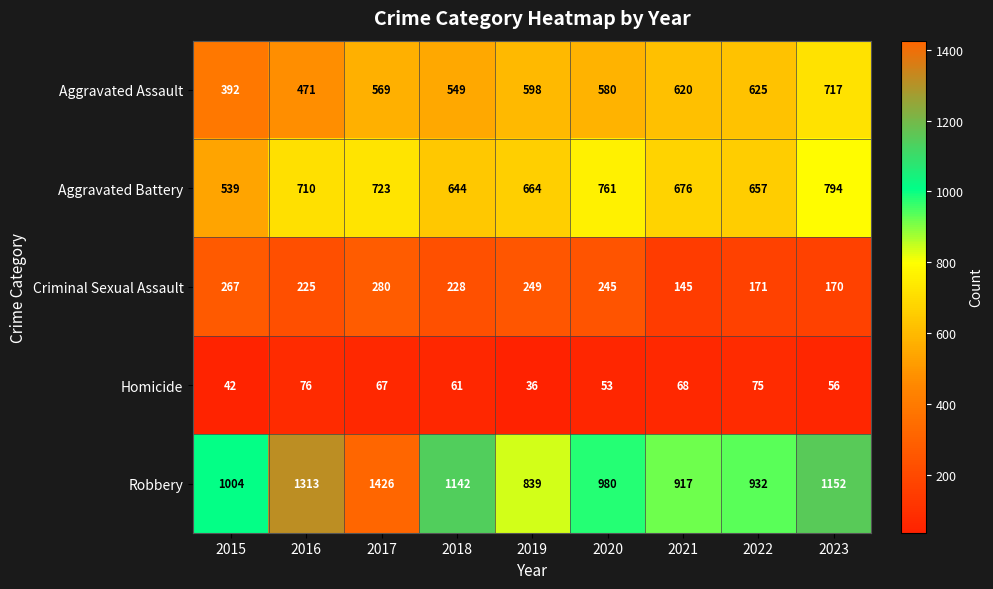

Which category has the highest value across all series?

2017